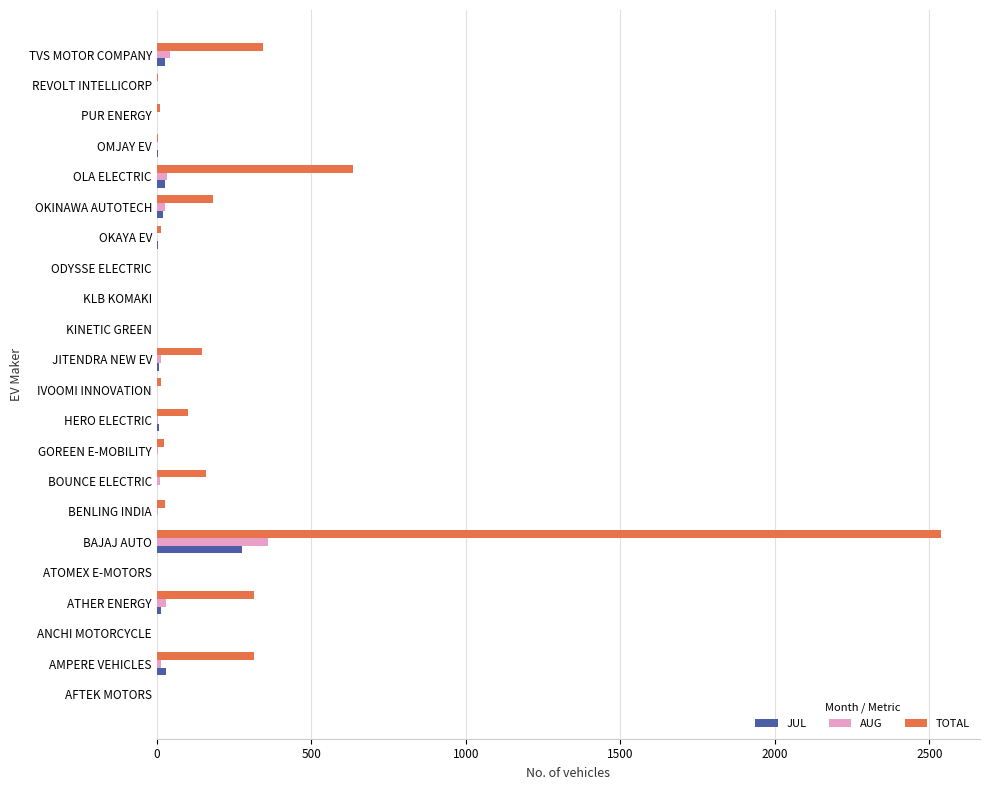

True or false: TOTAL has a value of 182 at OKINAWA AUTOTECH.

True